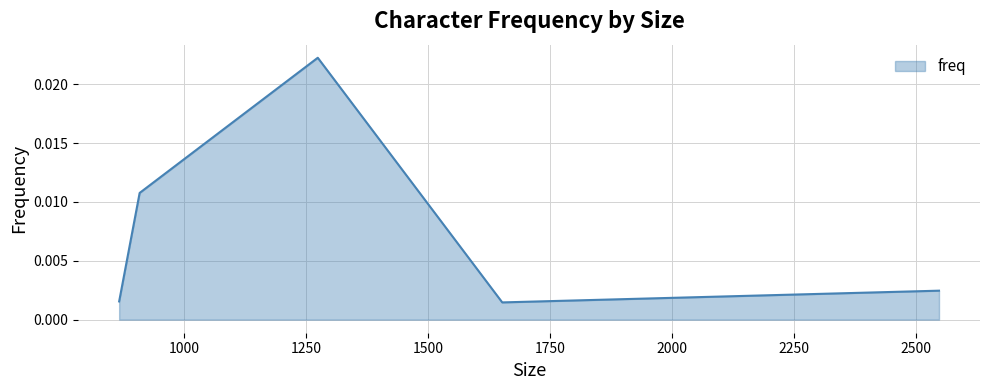

How many lines are shown in the chart?

1